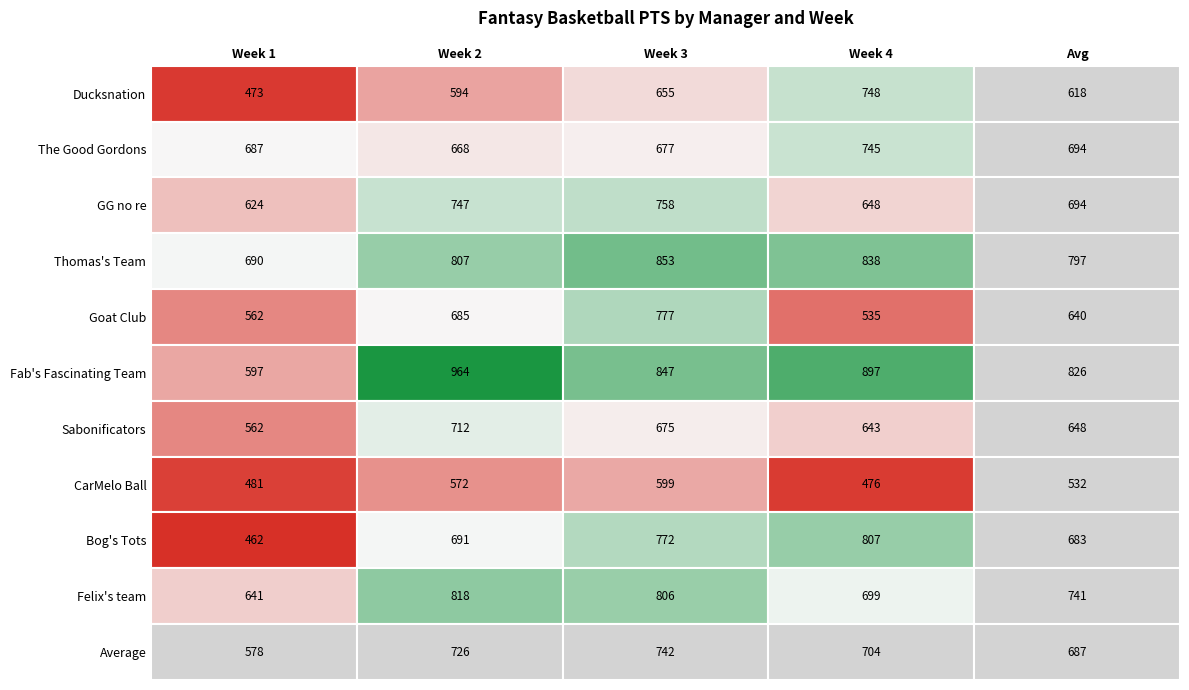

Is the value of The Good Gordons at Week 3 greater than the value of Sabonificators at Week 1?

Yes